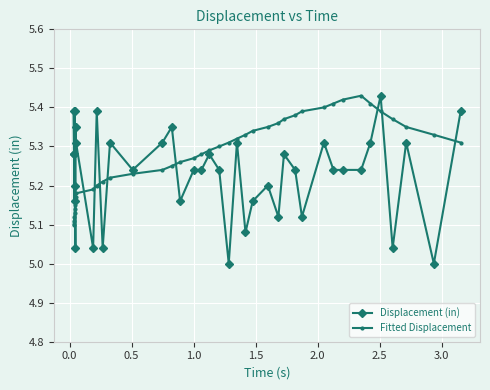

Which series has the largest range (max minus min)?

Displacement (in)